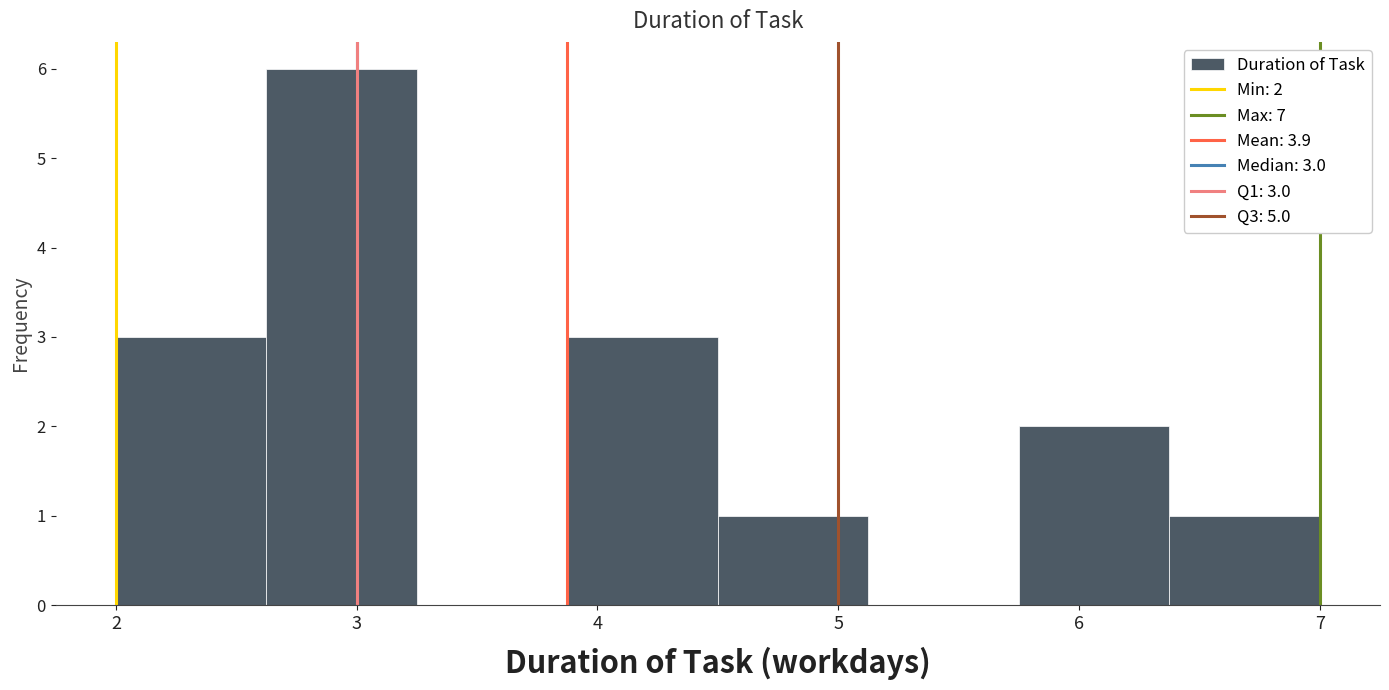

Over which range of the x-axis is the bar tallest?

2.6 to 3.3